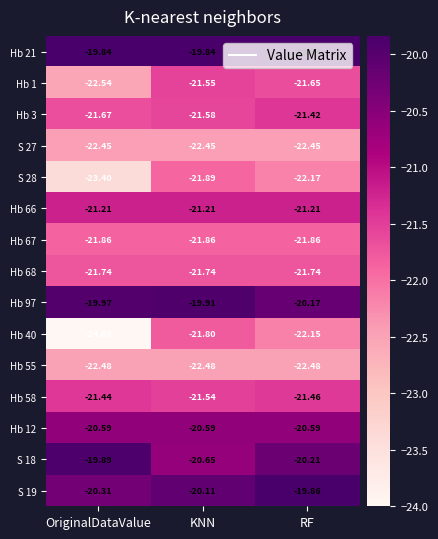

List the labels in order of S 19 value, largest first.

RF, KNN, OriginalDataValue